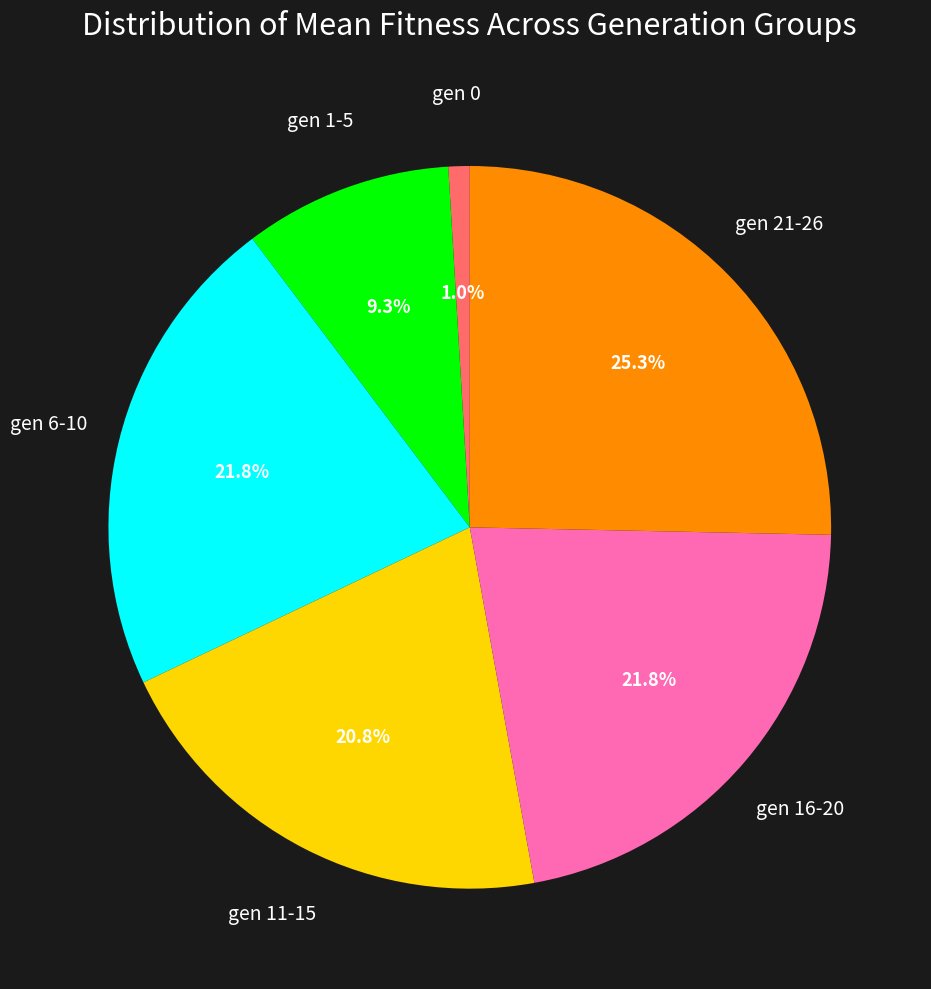

Does any single category account for the majority?

No